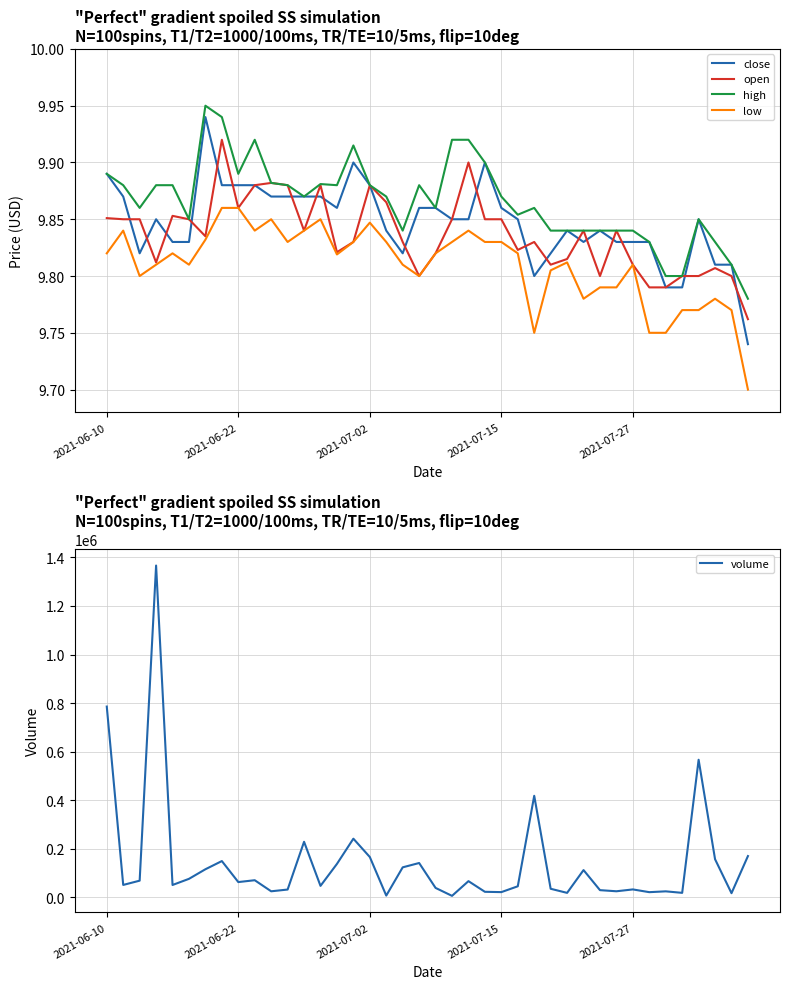

List the series in order of their peak value, lowest first.

low, open, close, high, volume